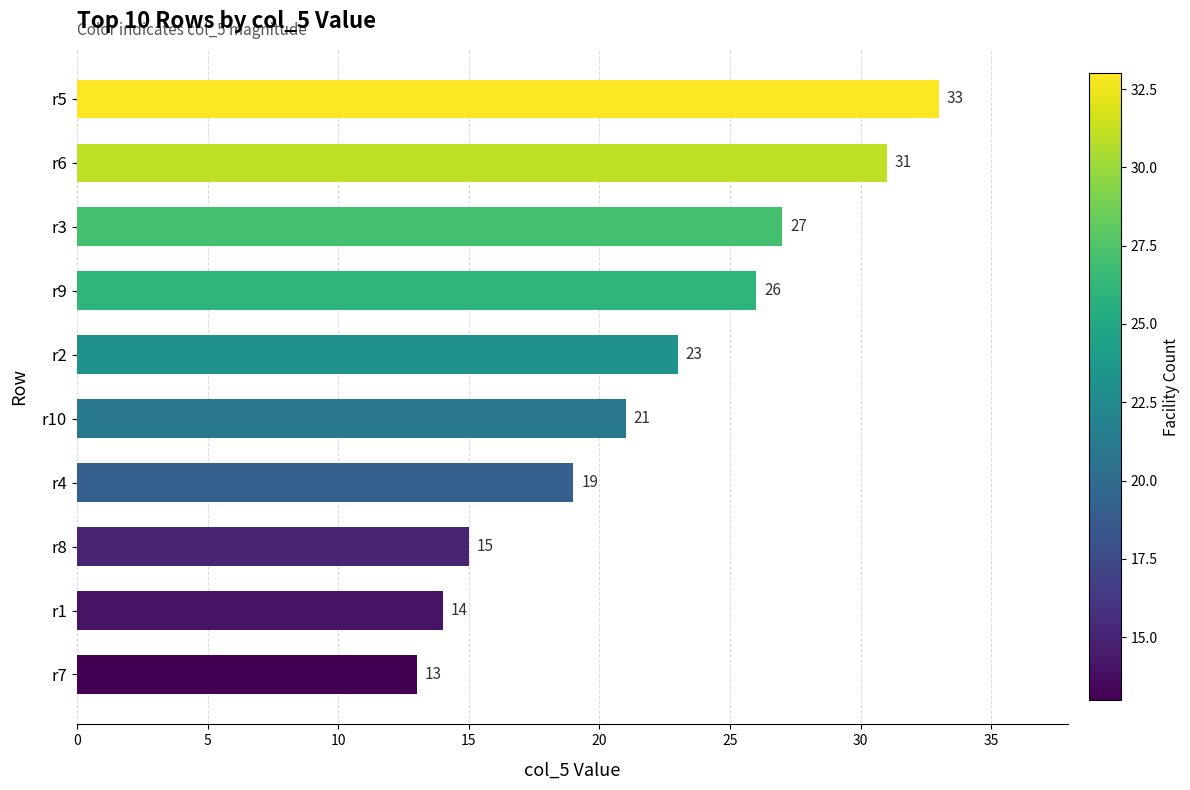

What is the smallest value displayed?

13